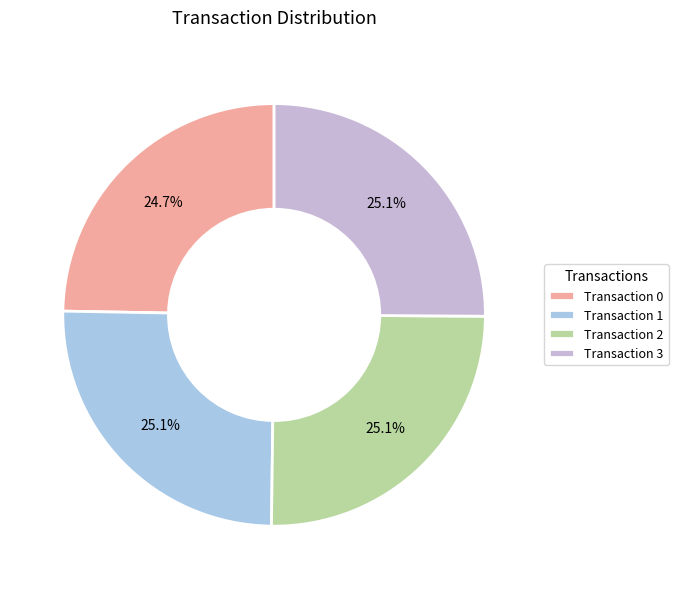

How many segments does this pie chart have?

4